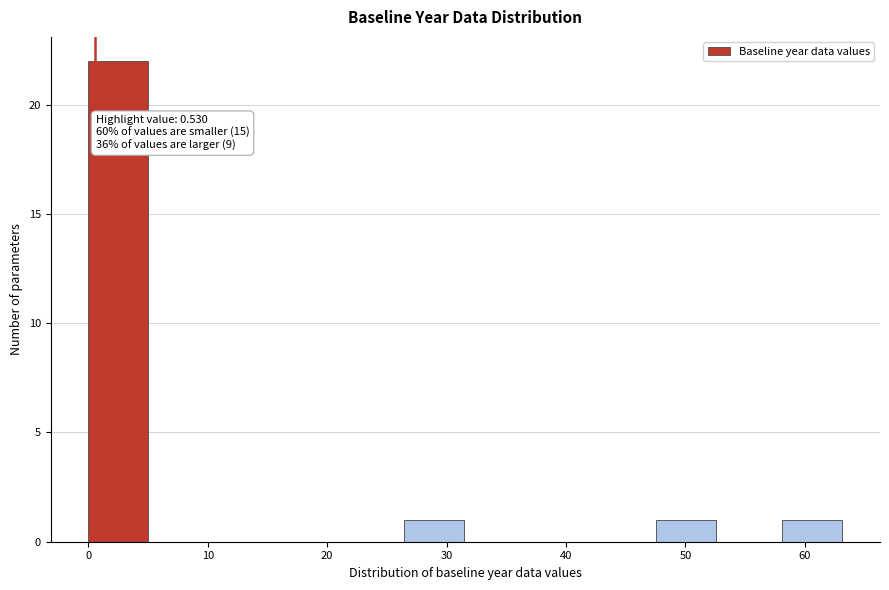

Which range on the x-axis has the tallest bar?

0 to 5